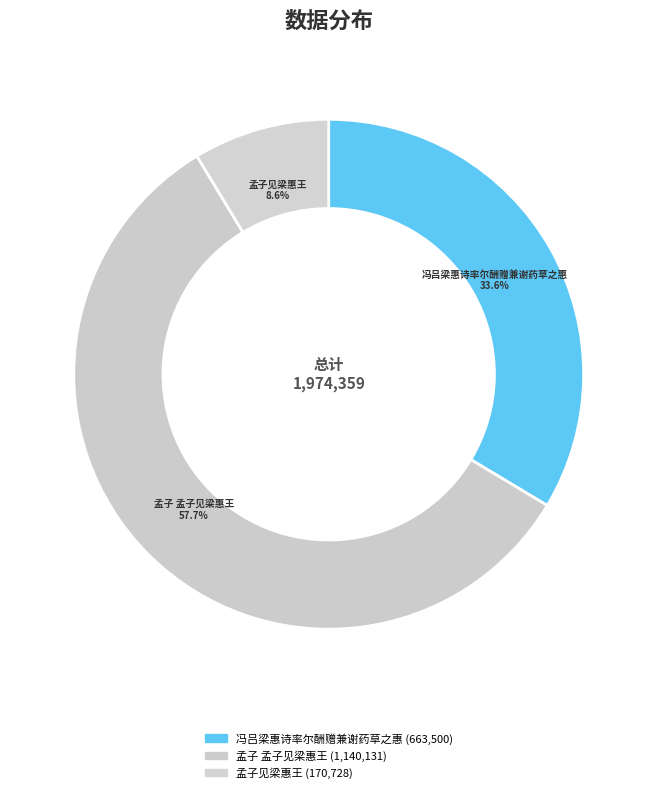

Count the number of slices in the pie.

3